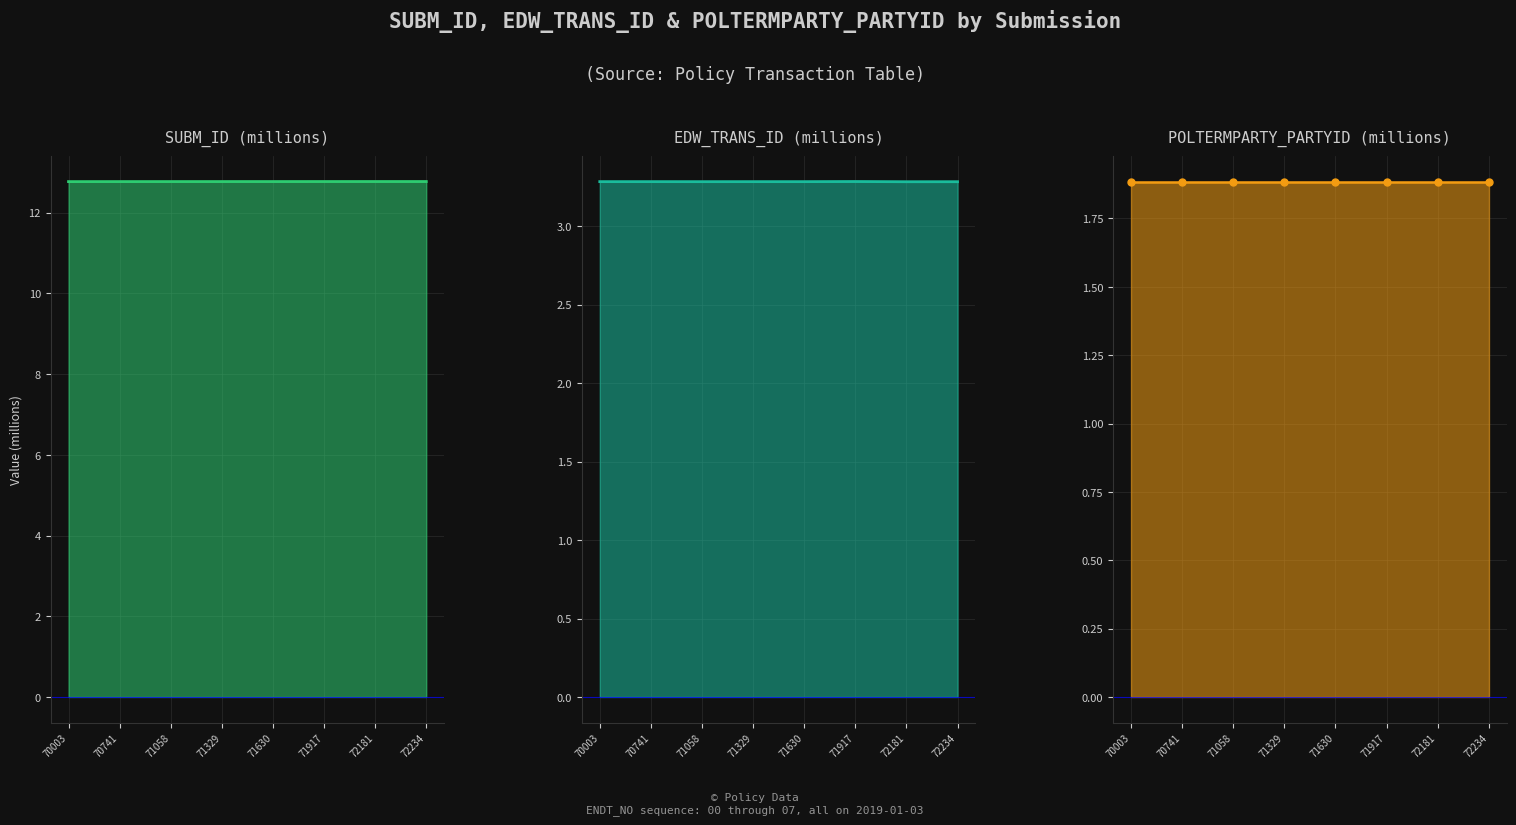

What is the spread (max minus min) of values at 71917?

10.9